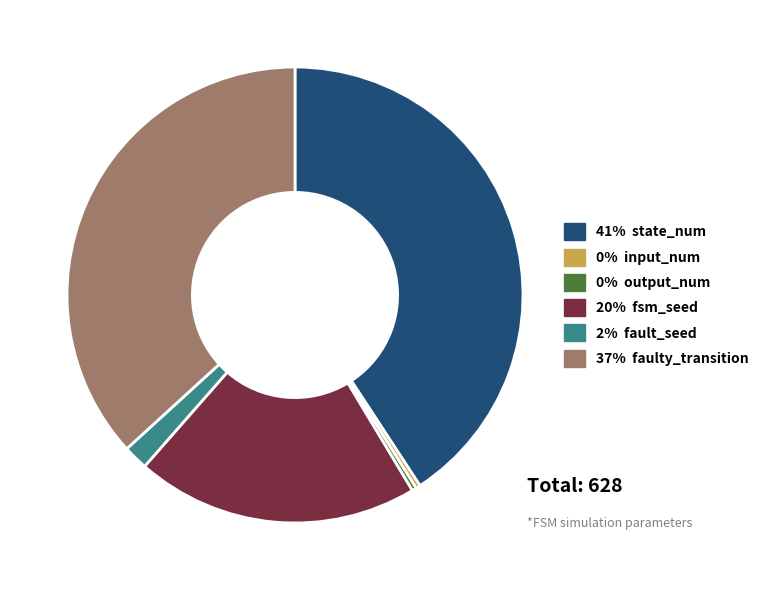

Does any single category account for the majority?

No